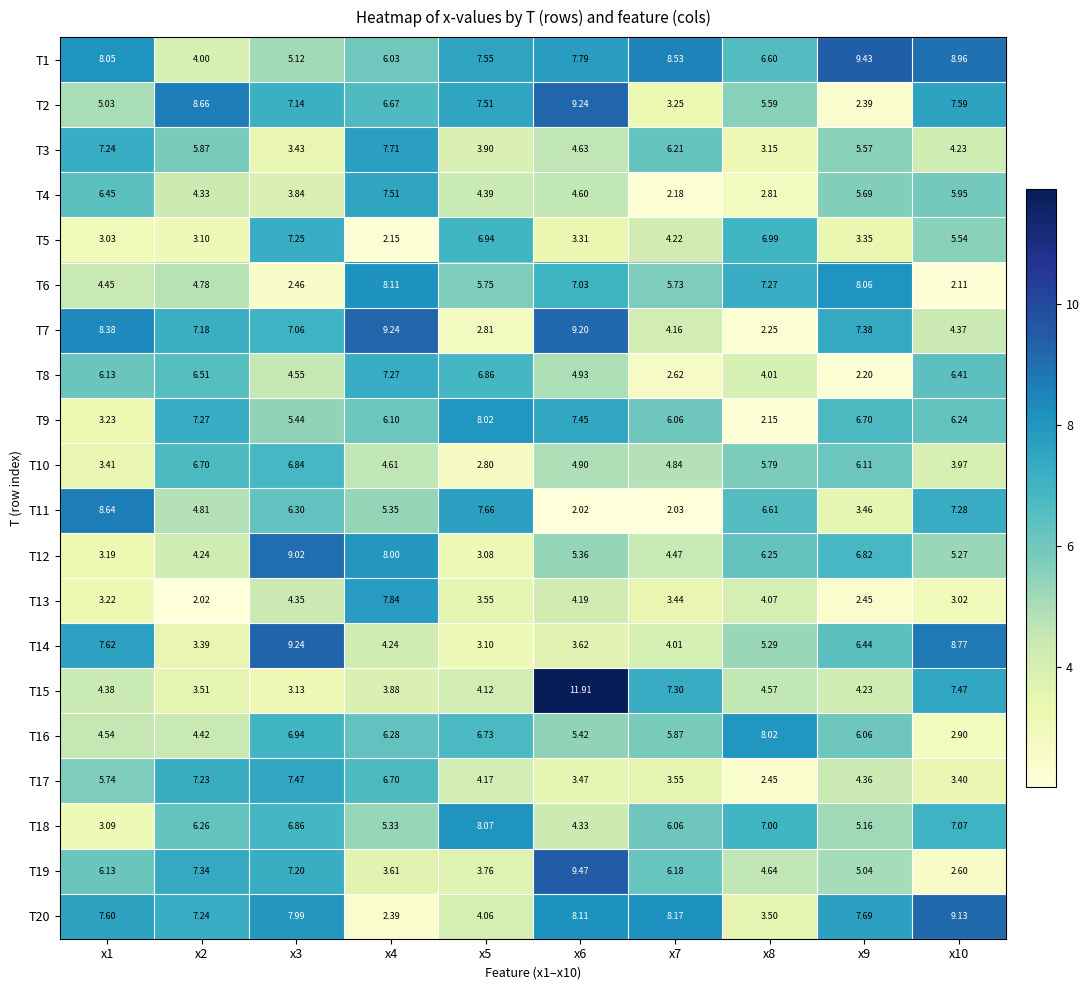

Which series has the largest range (max minus min)?

T15